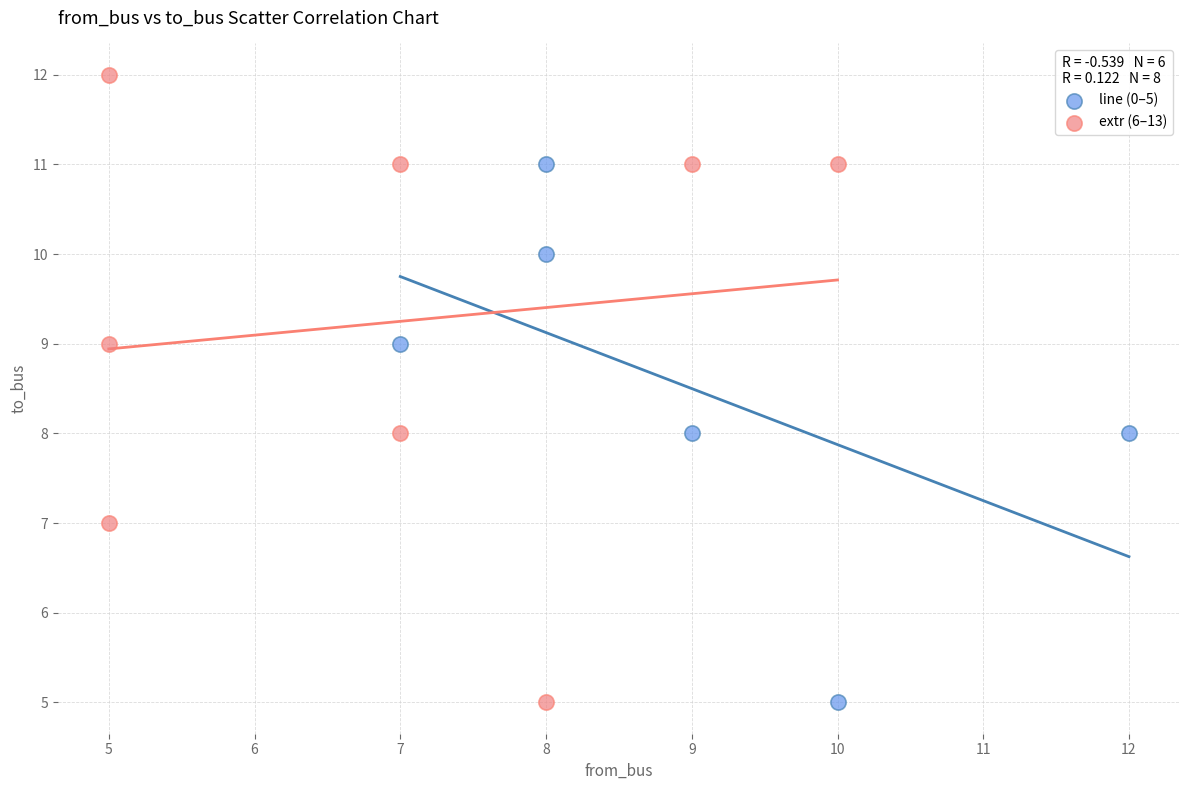

Which series reaches the maximum Y coordinate?

extr (6–13)